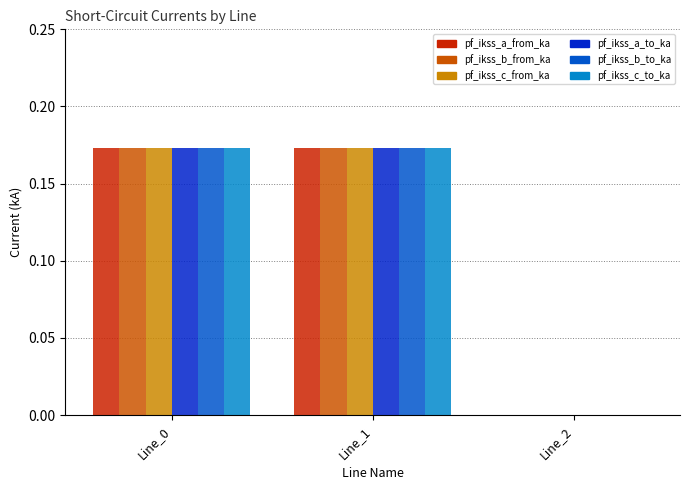

Is the value of pf_ikss_c_from_ka at Line_2 greater than the value of pf_ikss_b_from_ka at Line_0?

No